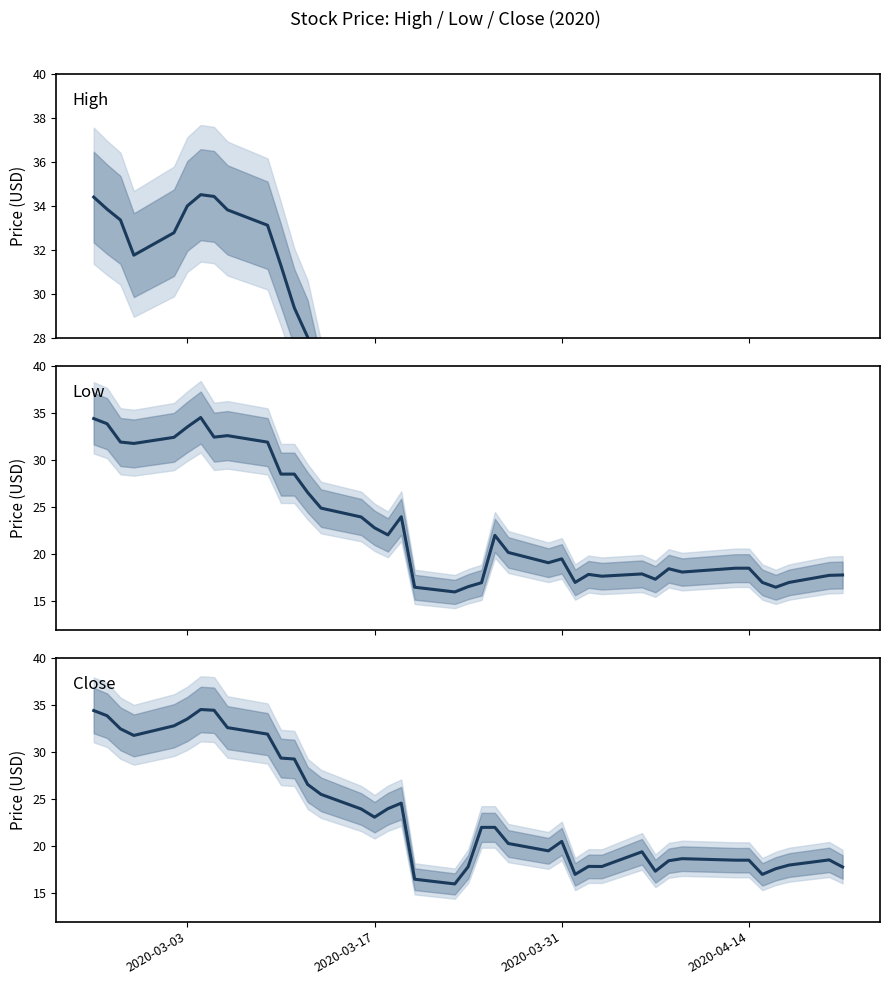

What is the value of the High point at the 25th from the left?

19.5